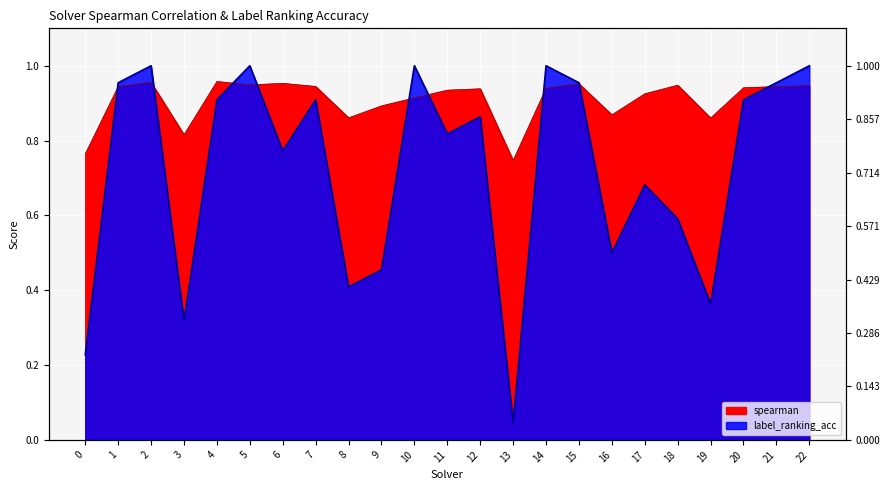

The value of spearman at 8 is 0.9. True or false?

True